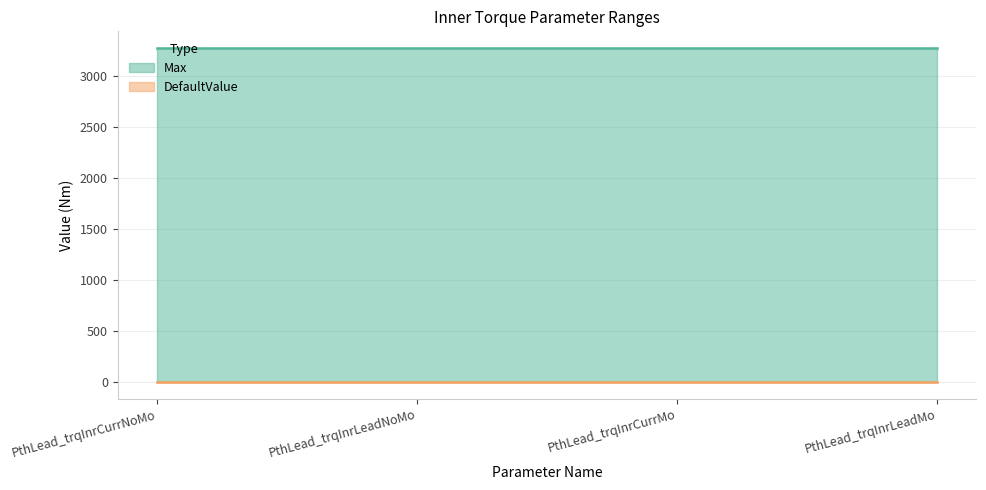

What is the total value across all series at PthLead_trqInrCurrNoMo?

3276.7